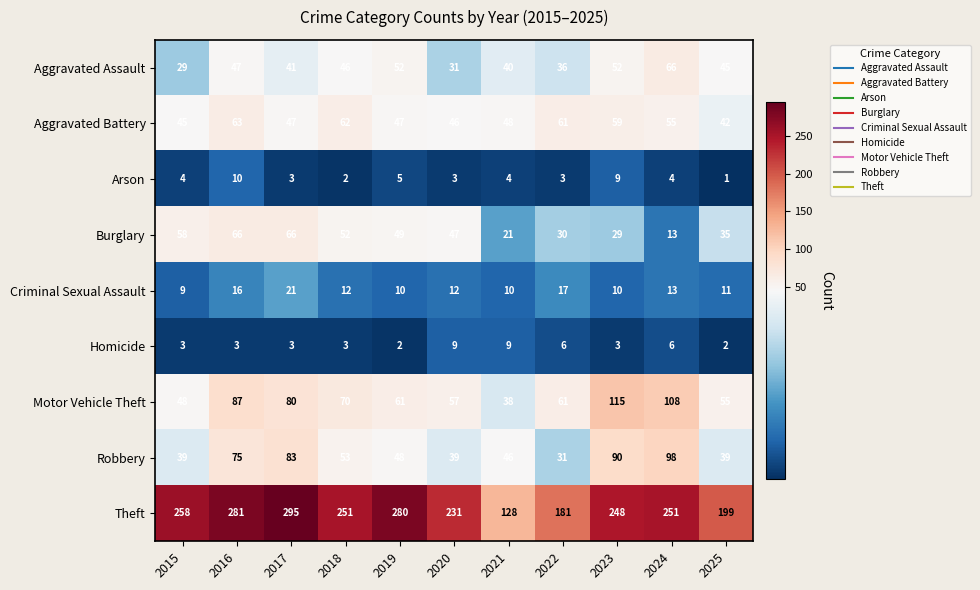

How many data points does each series have?

11